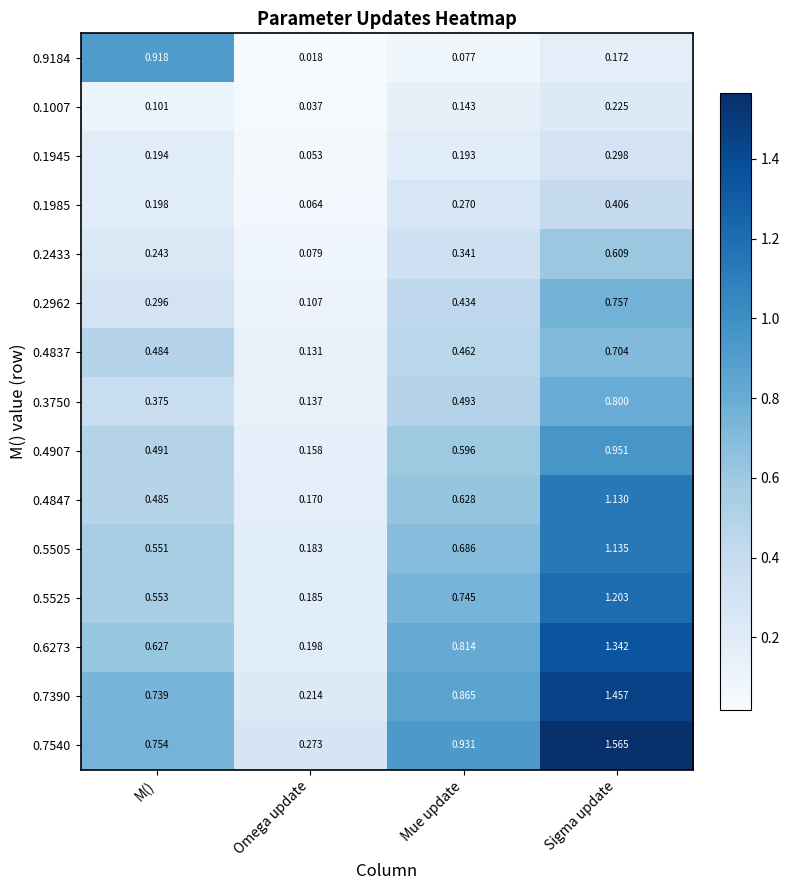

List the labels in order of 0.2433 value, largest first.

Sigma update, Mue update, M(), Omega update